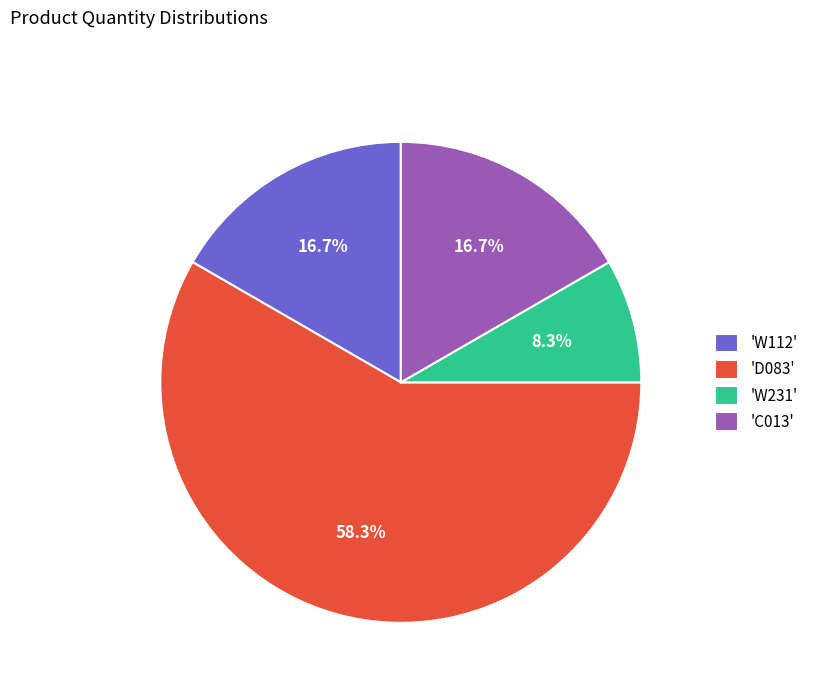

Which slice represents more than half of the pie?

'D083'